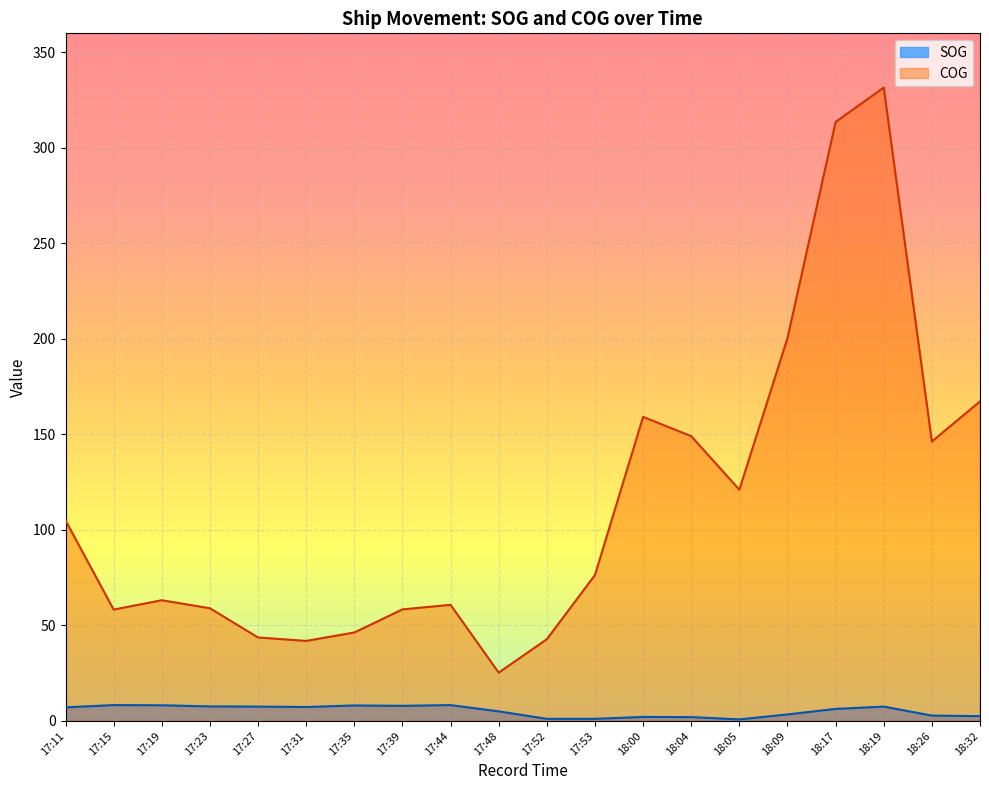

What is the label of the 5th point from the right?

18:09